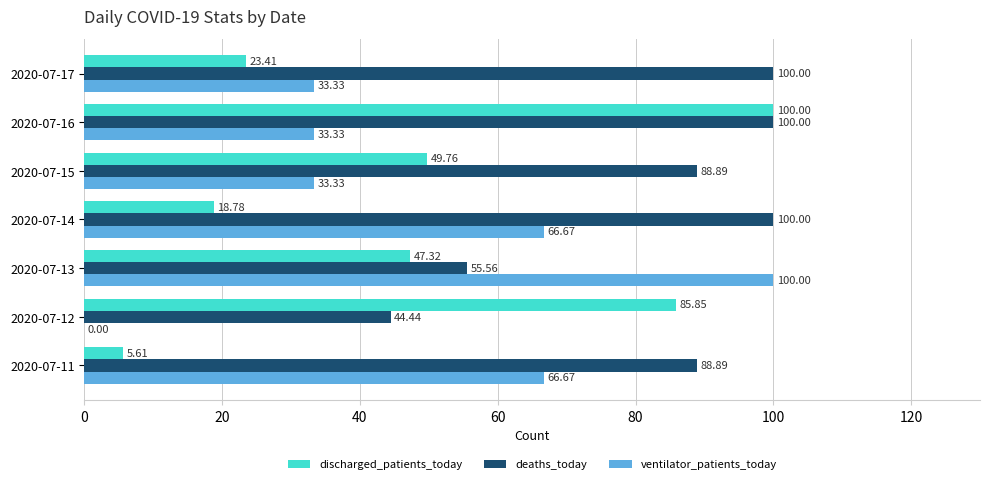

At which category is the sum across all series the highest?

2020-07-16